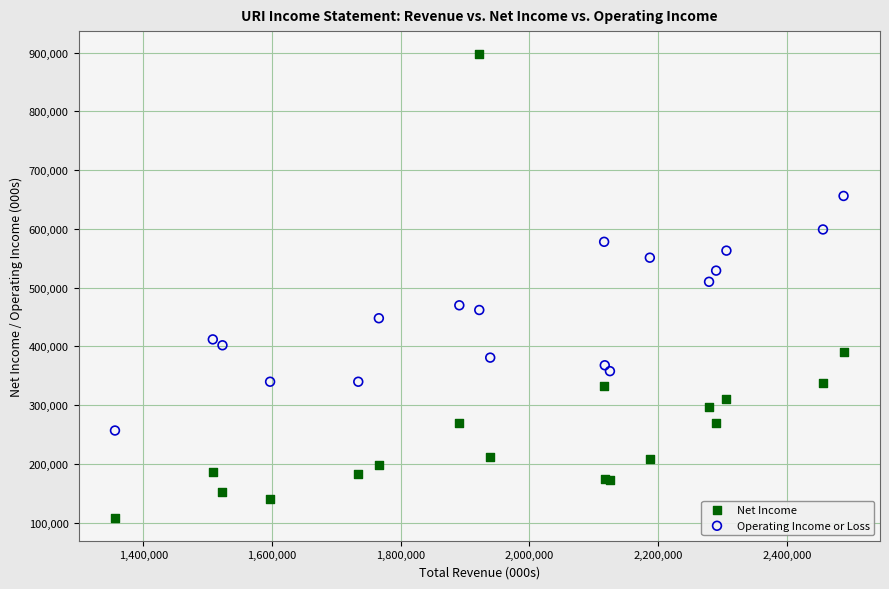

Which series has the largest Y range (max minus min)?

Net Income